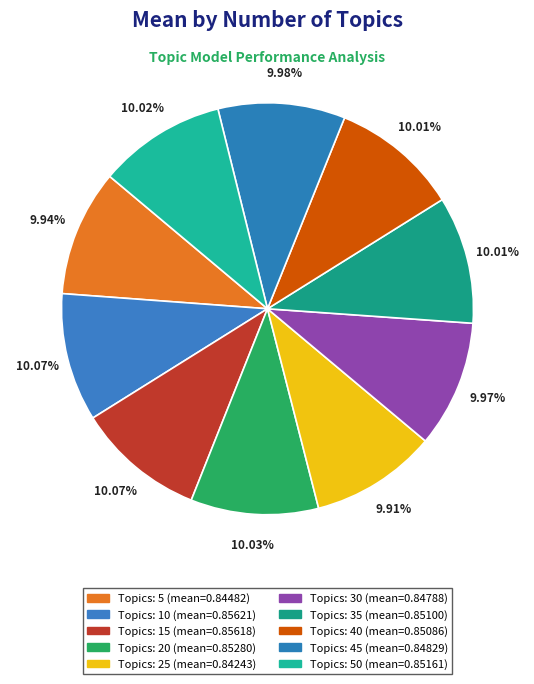

How many slices are in this pie chart?

10